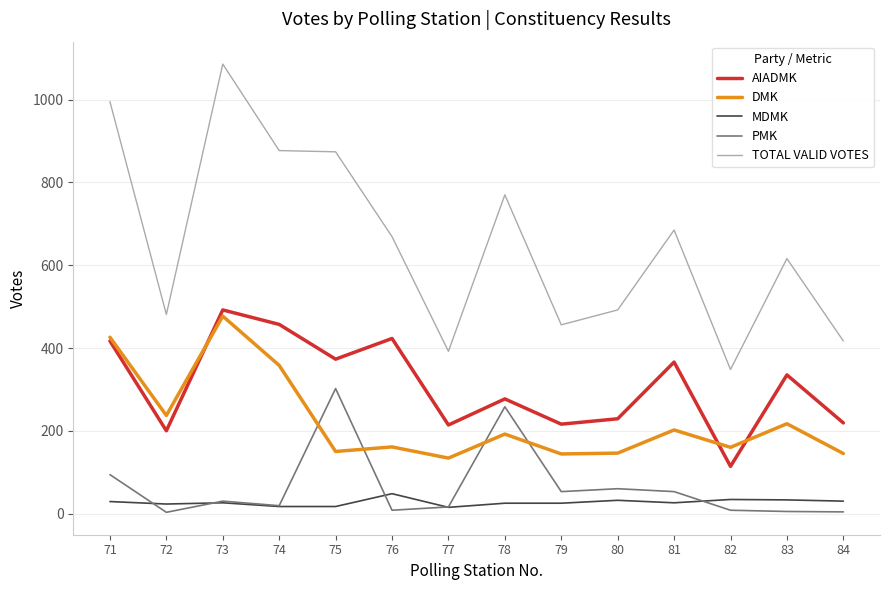

Is the value of DMK at 80 greater than the value of TOTAL VALID VOTES at 81?

No